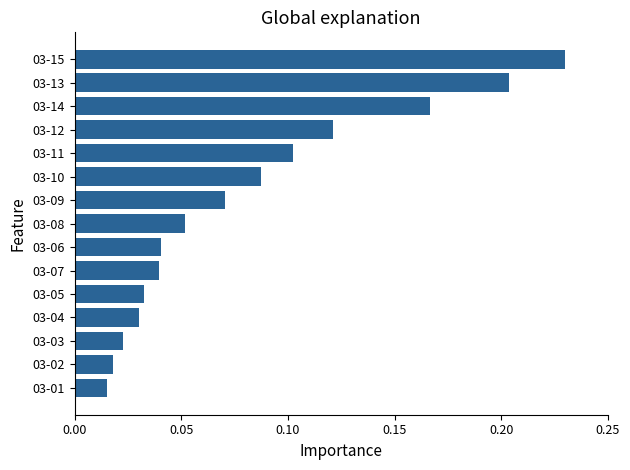

Are the bars grouped side by side (vs. stacked)?

No